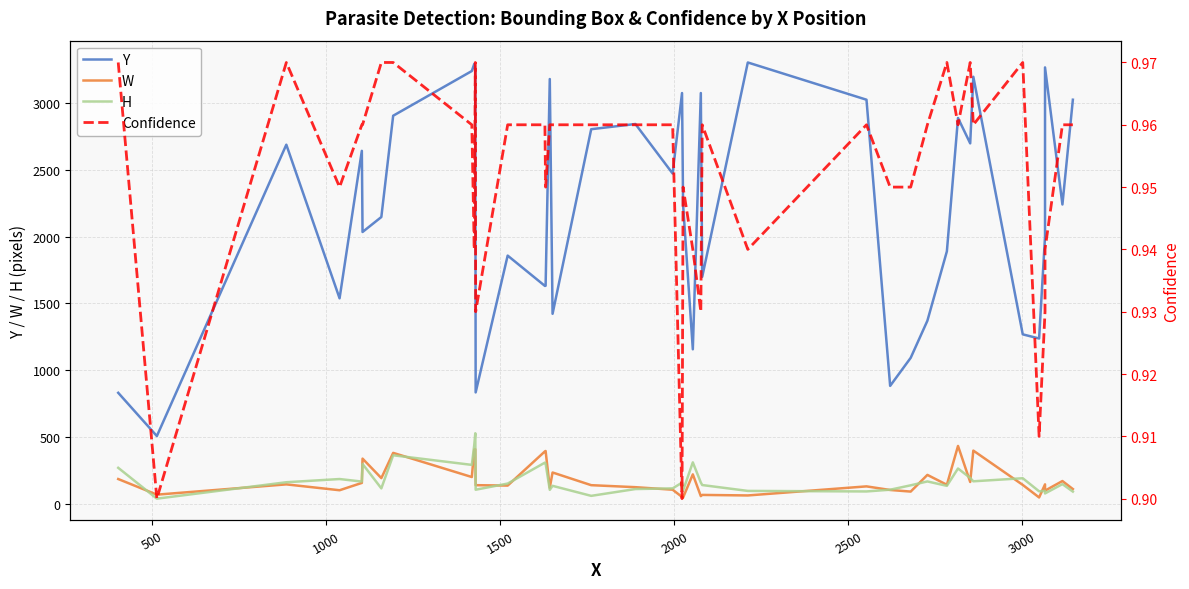

Reading left to right, extract all data points from this chart.

Y: 830.0	506.0	2689.0	1538.0	2643.0	2035.0	2147.0	2906.0	3241.0	3294.0	3252.0	833.0	1858.0	1631.0	1632.0	3181.0	1422.0	2805.0	2844.0	2473.0	3076.0	2240.0	1156.0	3076.0	1699.0	3305.0	3026.0	882.0	1092.0	1370.0	1890.0	2889.0	2699.0	3198.0	1268.0	1237.0	2000.0	3268.0	2241.0	3026.0
W: 184.0	67.0	144.0	100.0	155.0	337.0	191.0	380.0	199.0	405.0	407.0	138.0	135.0	391.0	394.0	119.0	233.0	138.0	123.0	104.0	50.0	45.0	219.0	56.0	65.0	61.0	129.0	102.0	90.0	215.0	141.0	432.0	162.0	397.0	140.0	46.0	144.0	97.0	169.0	109.0
H: 268.0	37.0	160.0	184.0	165.0	297.0	114.0	362.0	290.0	439.0	527.0	104.0	150.0	307.0	300.0	103.0	133.0	58.0	109.0	114.0	157.0	98.0	309.0	158.0	139.0	95.0	91.0	104.0	137.0	166.0	133.0	263.0	192.0	167.0	190.0	92.0	95.0	76.0	146.0	90.0
Confidence: 1.0	0.9	1.0	0.9	1.0	1.0	1.0	1.0	1.0	0.9	1.0	0.9	1.0	1.0	0.9	1.0	1.0	1.0	1.0	1.0	0.9	0.9	0.9	0.9	1.0	0.9	1.0	0.9	0.9	1.0	1.0	1.0	1.0	1.0	1.0	0.9	0.9	0.9	1.0	1.0